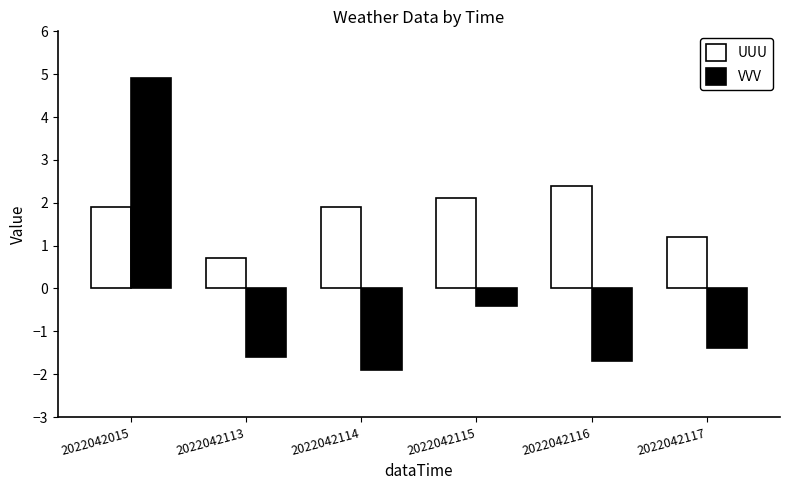

At which label is VVV closest to 1?

2022042115